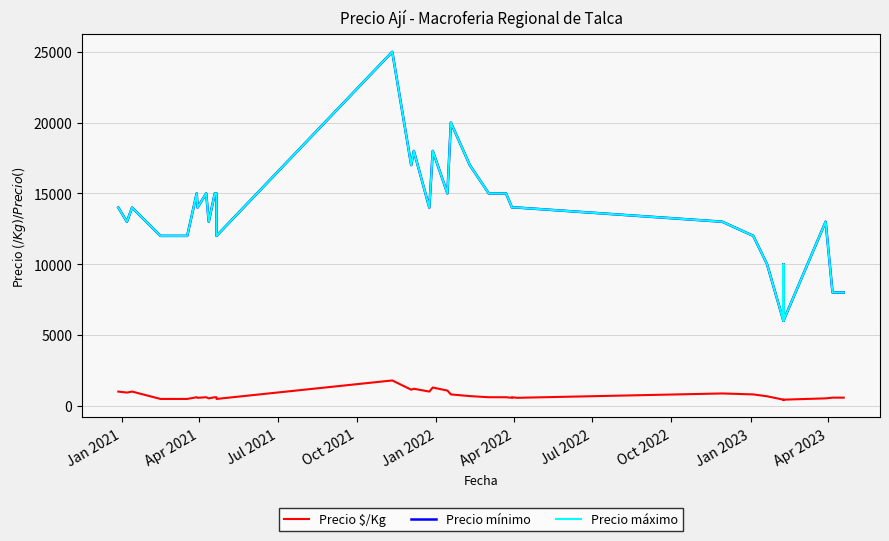

What is the value of the Precio $/Kg point at the 21st from the left?

1071